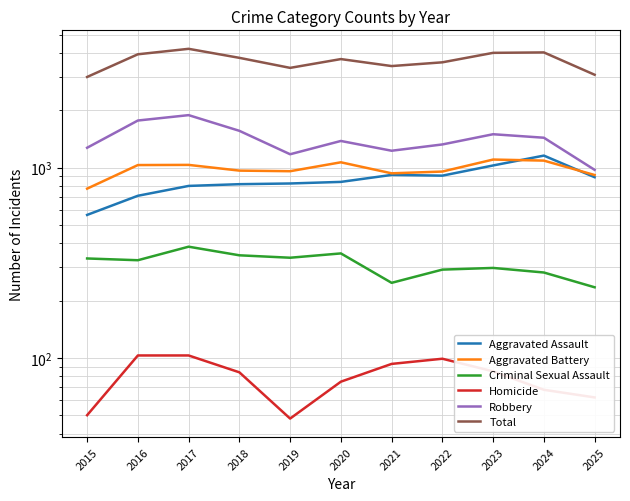

At 2016, list the series in order from smallest to largest.

Homicide, Criminal Sexual Assault, Aggravated Assault, Aggravated Battery, Robbery, Total